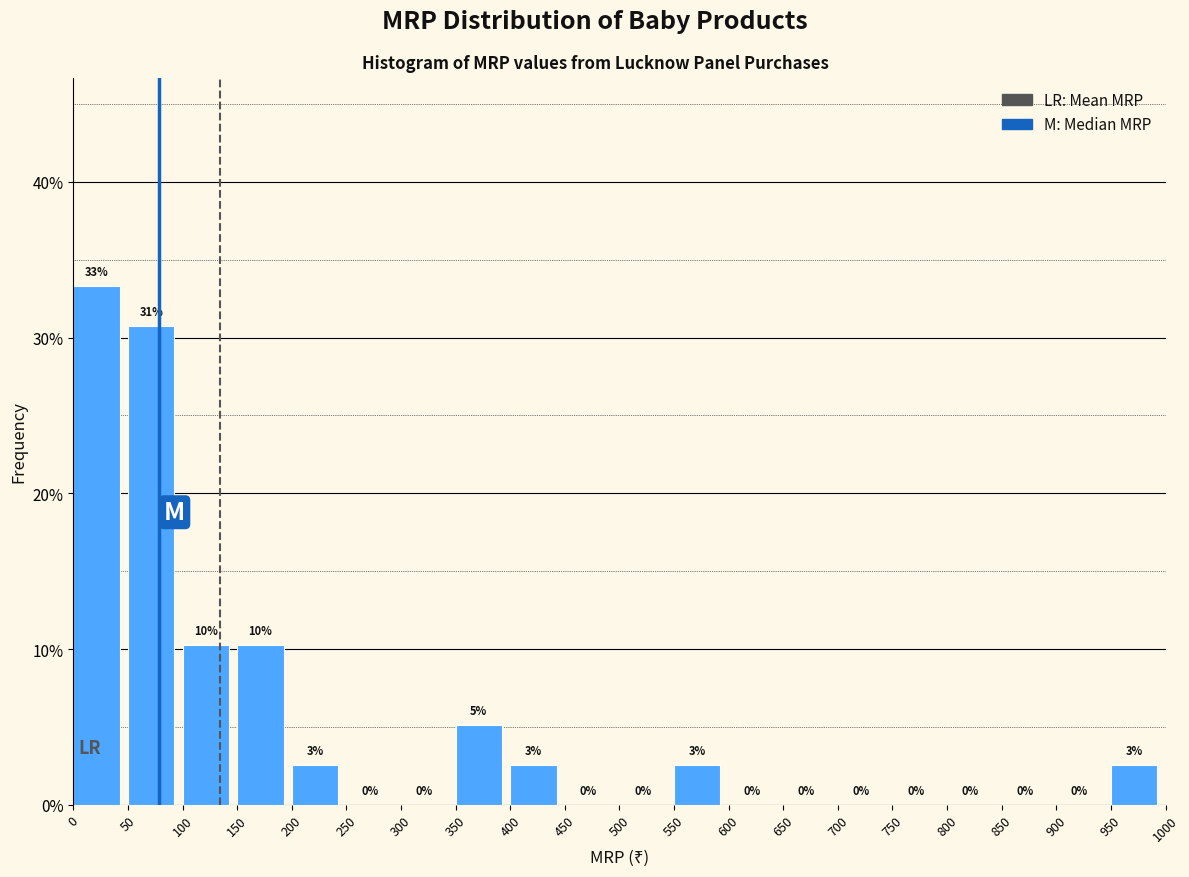

Over which range of the x-axis is the bar tallest?

0 to 50